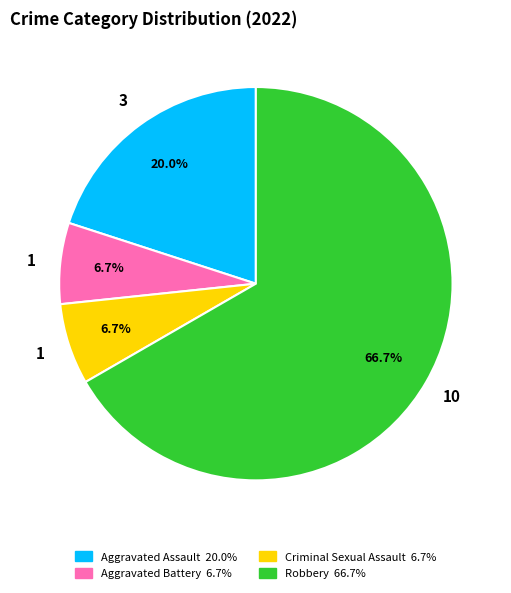

Which category has the biggest portion of the pie?

Robbery